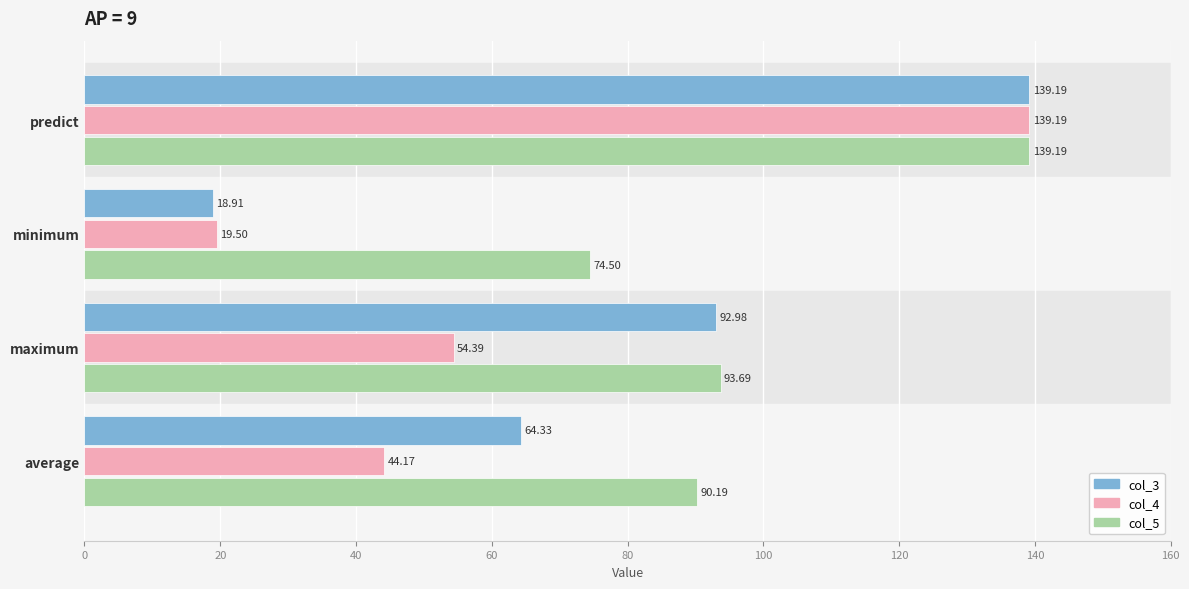

List the labels in order of col_3 value, smallest first.

minimum, average, maximum, predict